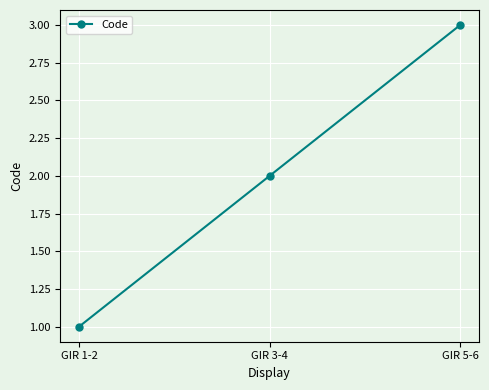

True or false: the data shows 3 at GIR 3-4.

False